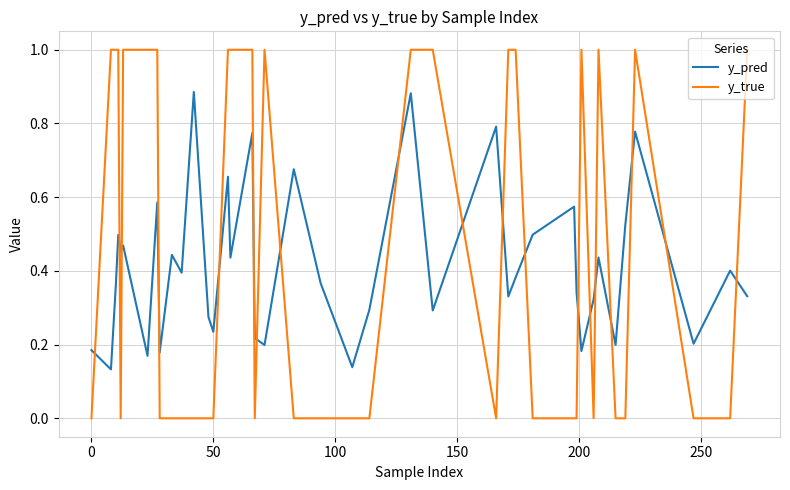

Which series has the largest range (max minus min)?

y_true